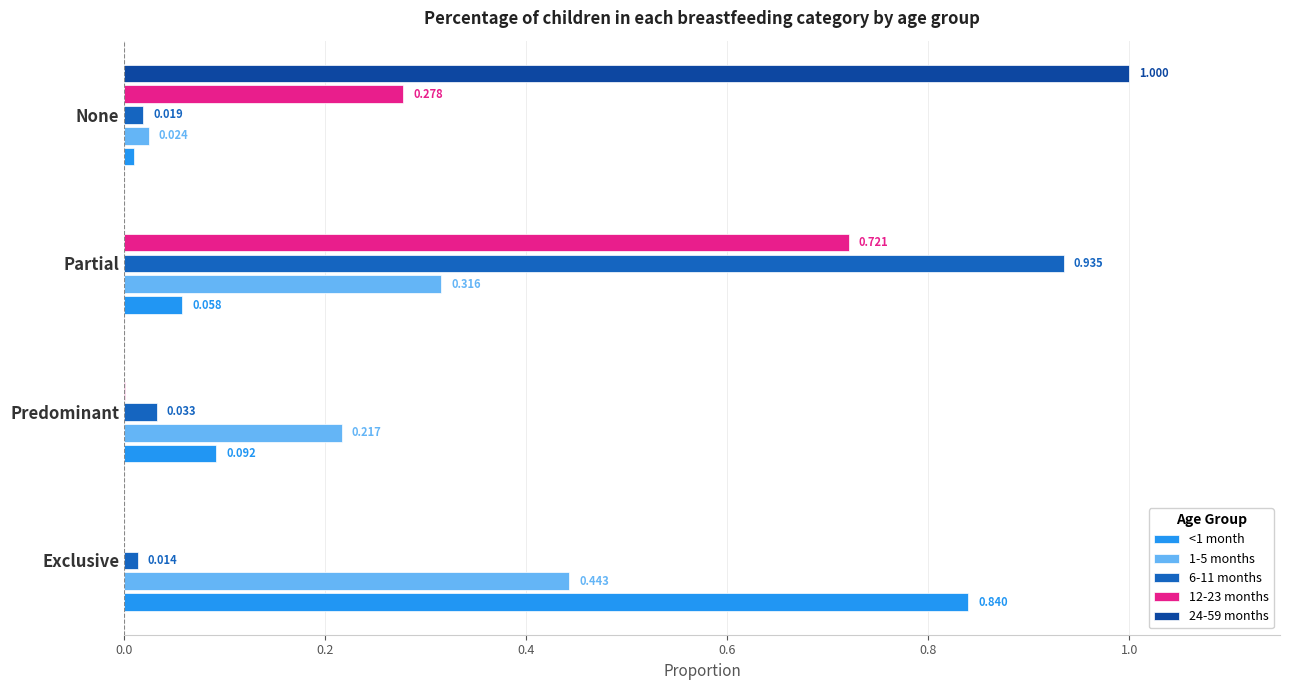

What is the sum of all 24-59 months values?

1.0